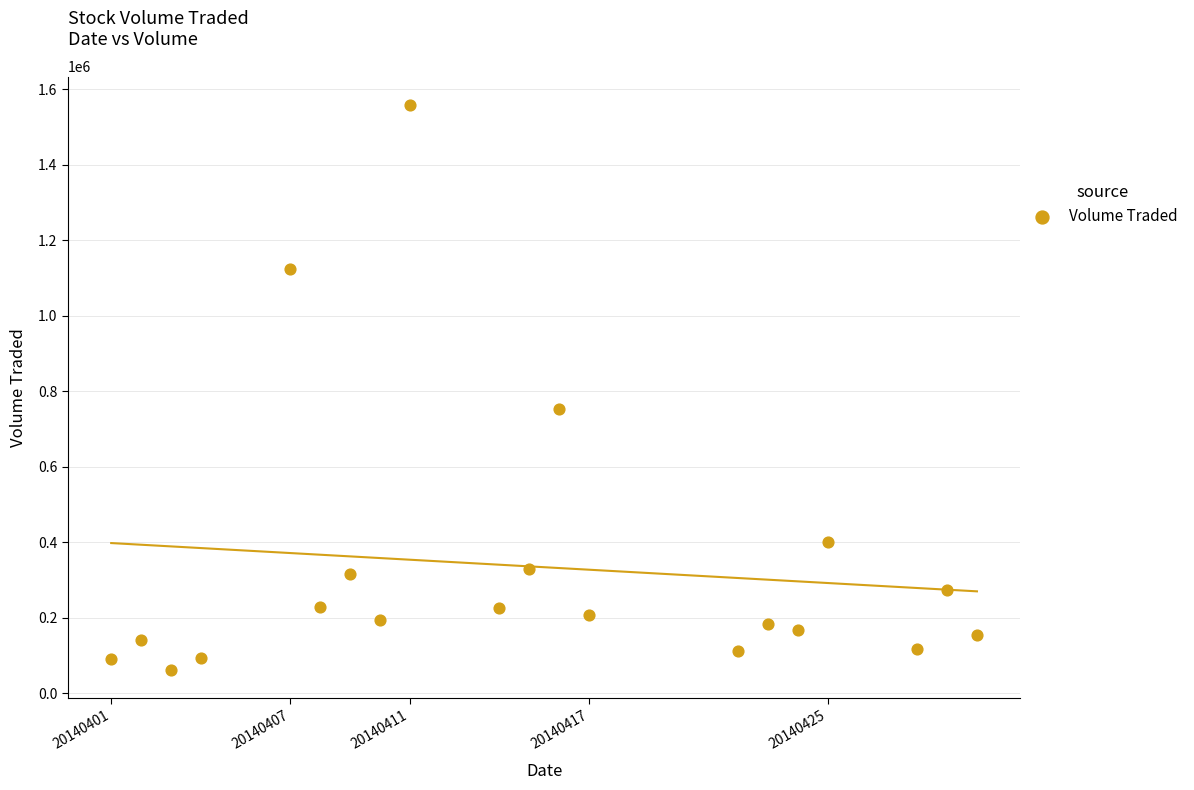

What is the range of Y values (max minus min)?

1497500